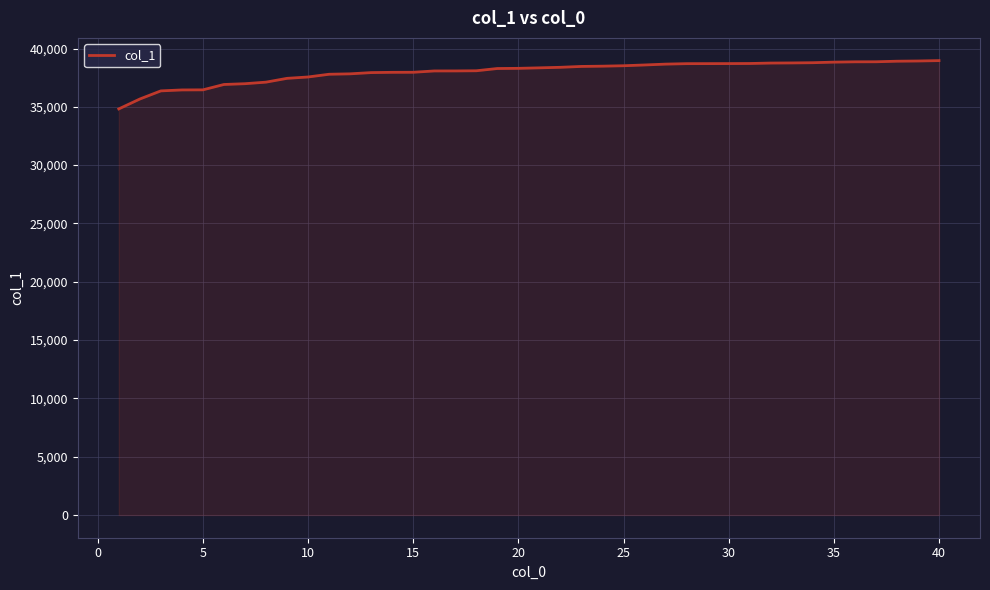

What is the maximum value shown in the chart?

38963